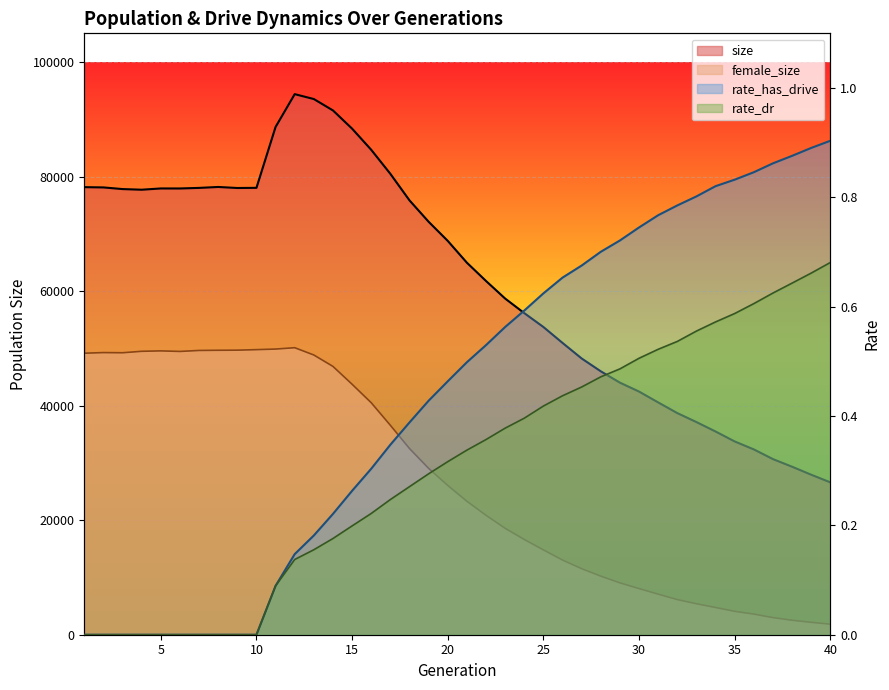

Which series has the largest total across all categories?

size